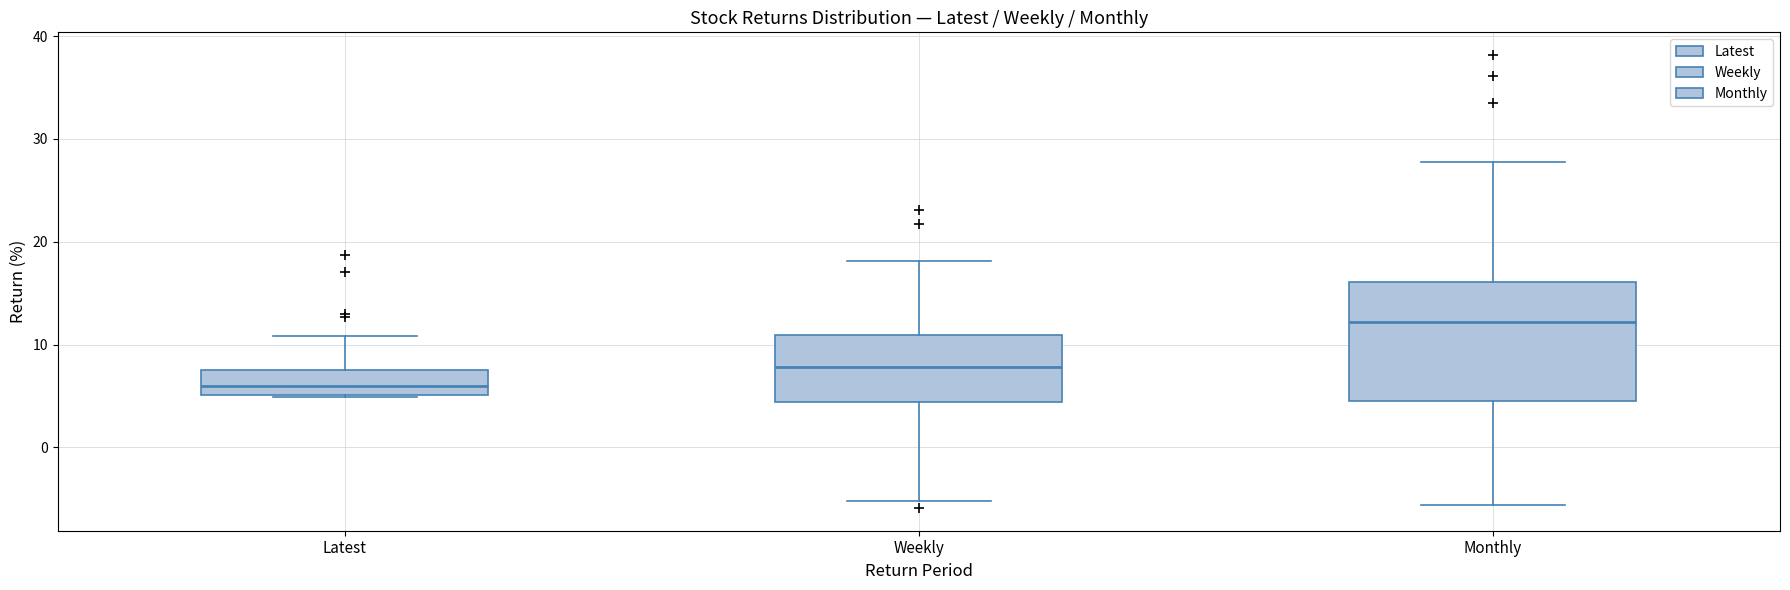

Where is the lower edge of the box for Weekly on the y-axis? The values are not printed on the chart, so give them approximately, as read against the axis.

4